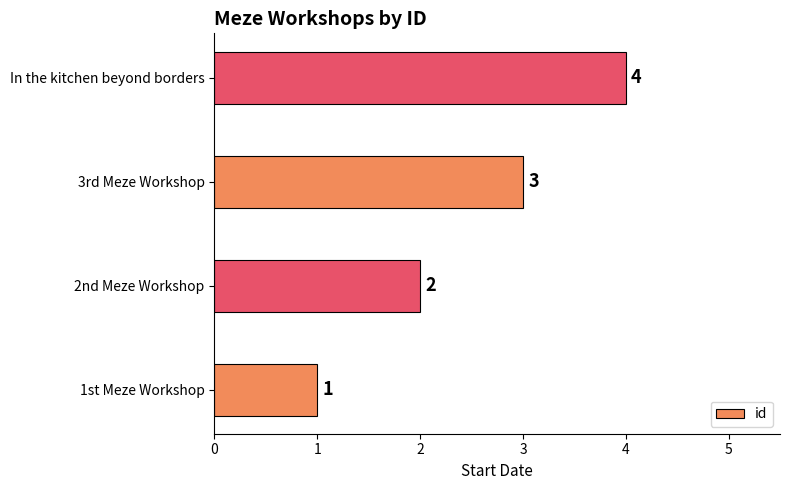

What is the minimum value shown in the chart?

1